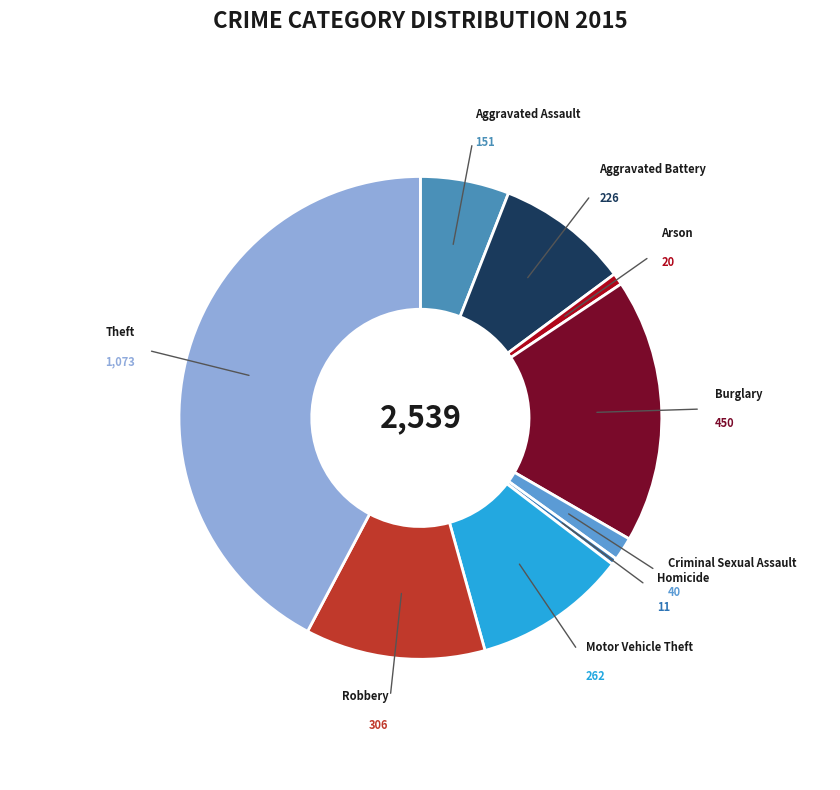

Is it true that Homicide is 0% of the pie?

True